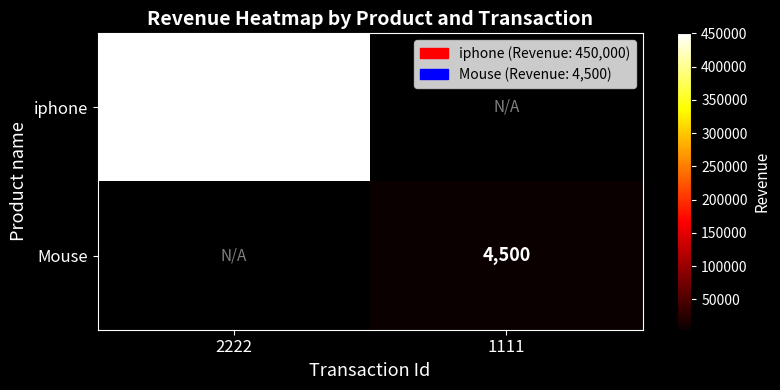

At how many categories does at least one series exceed 256126?

1